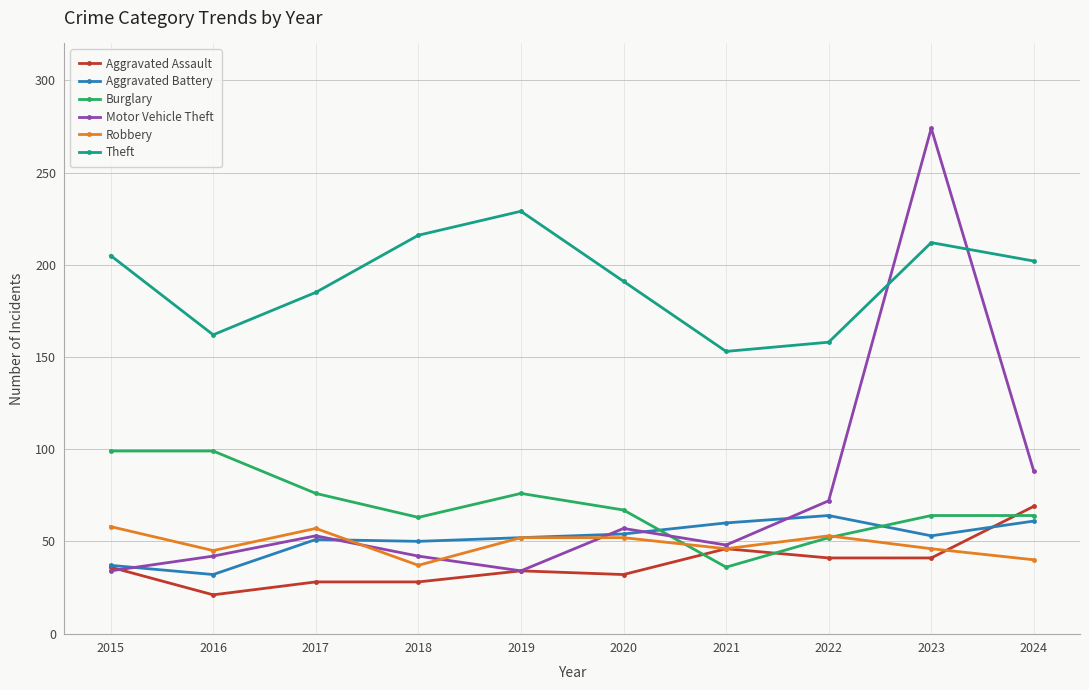

What is the maximum value for Robbery?

58